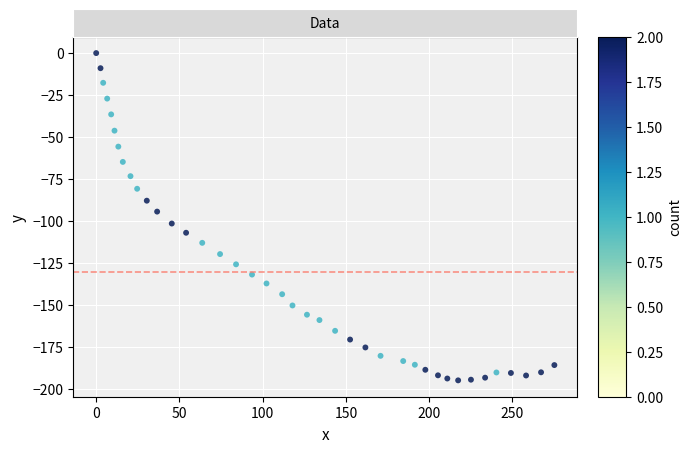

What is the range of Y values (max minus min)?

194.9